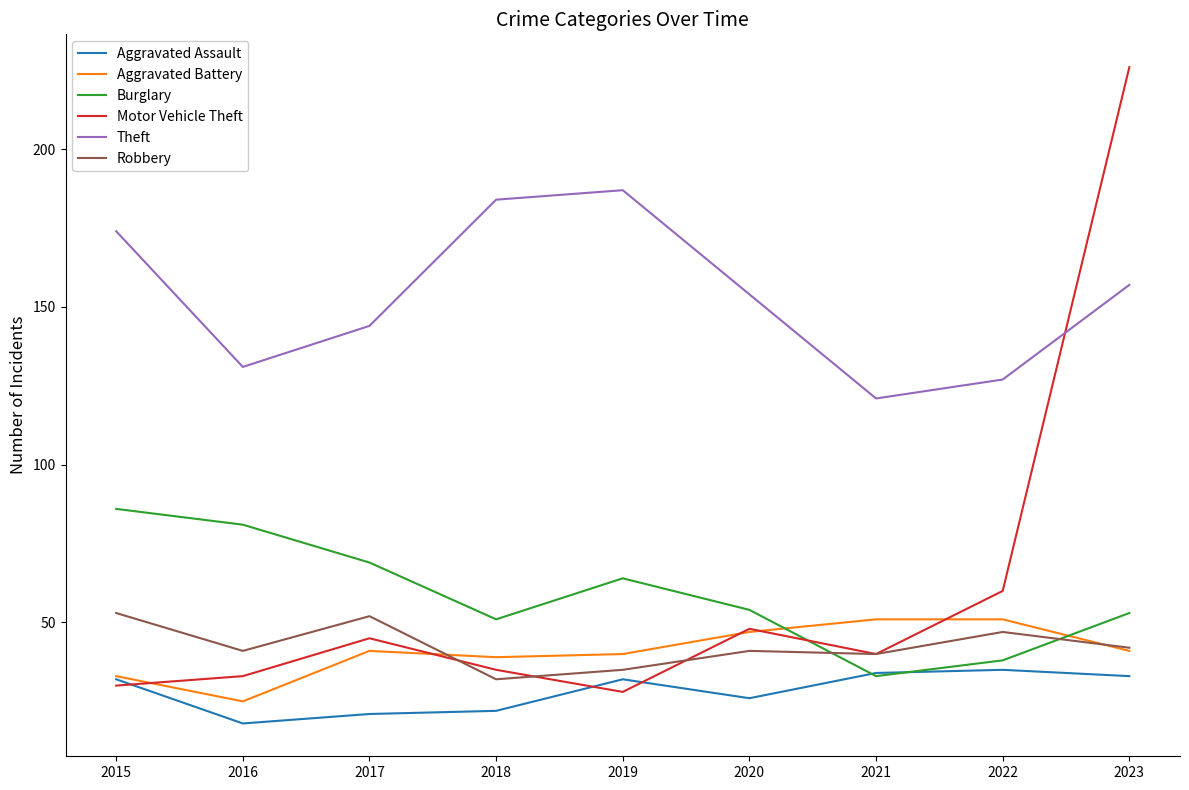

What is the highest value of the Aggravated Assault series?

35